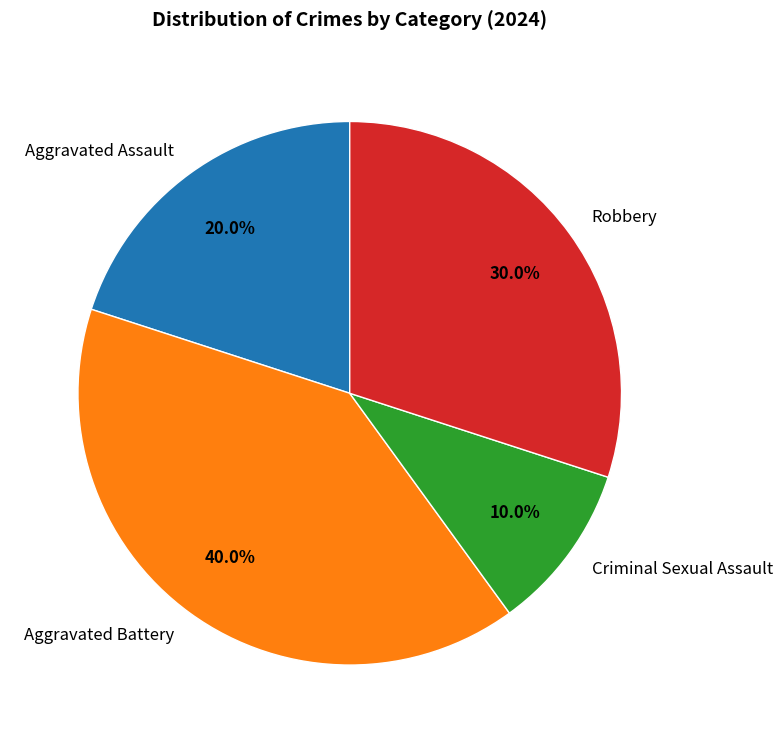

Is the sum of Aggravated Battery and Aggravated Assault greater than half?

Yes